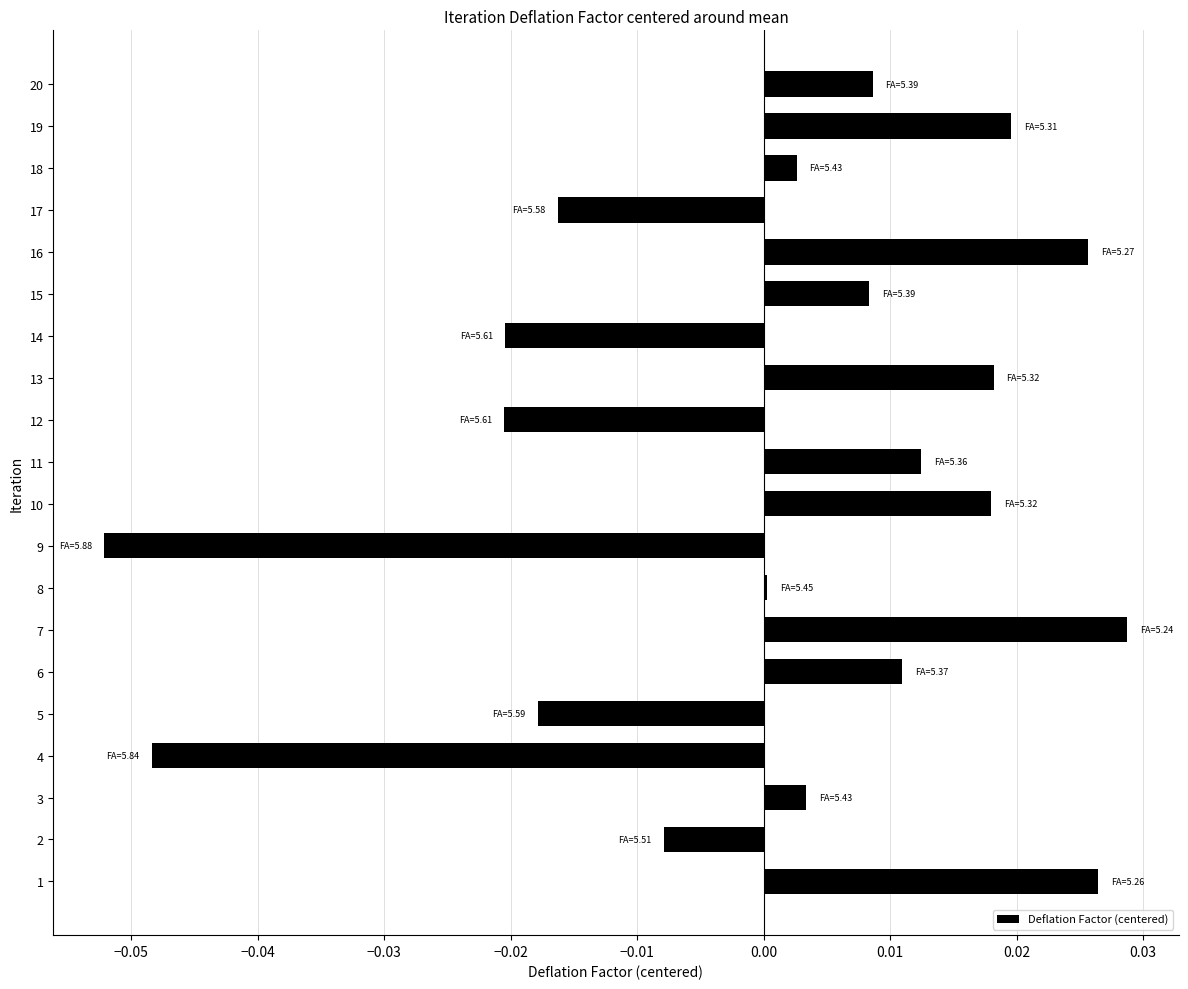

The value at 19 is 0.0. True or false?

True